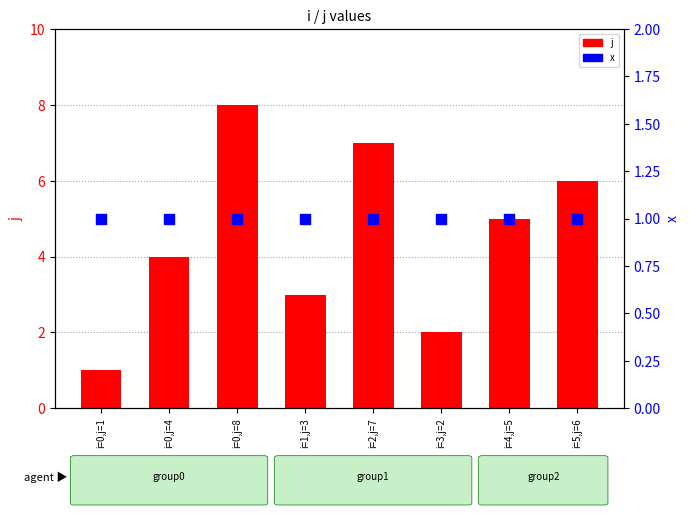

Which series reaches the minimum Y coordinate?

j